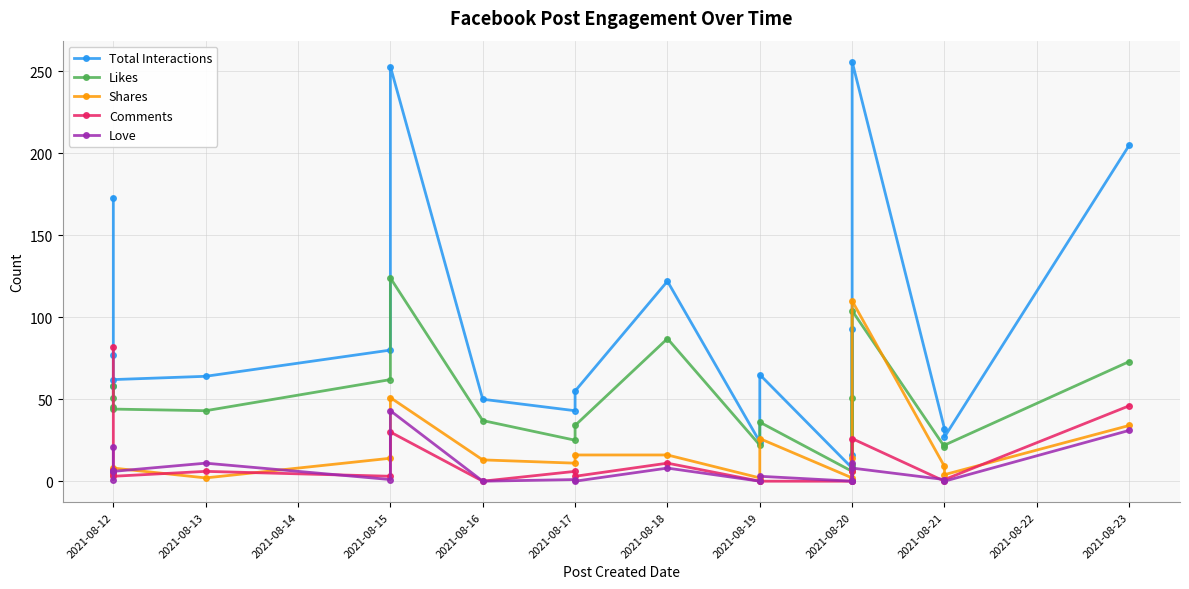

What are all the series names shown in the legend?

Total Interactions, Likes, Shares, Comments, Love